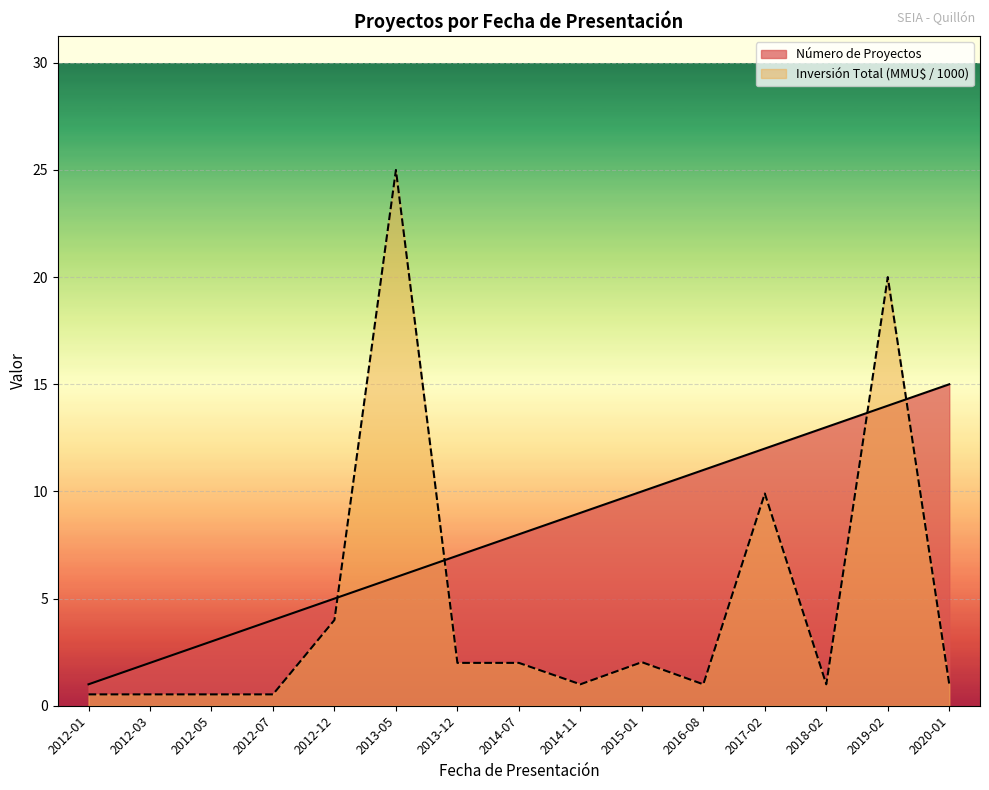

How many lines are shown in the chart?

2